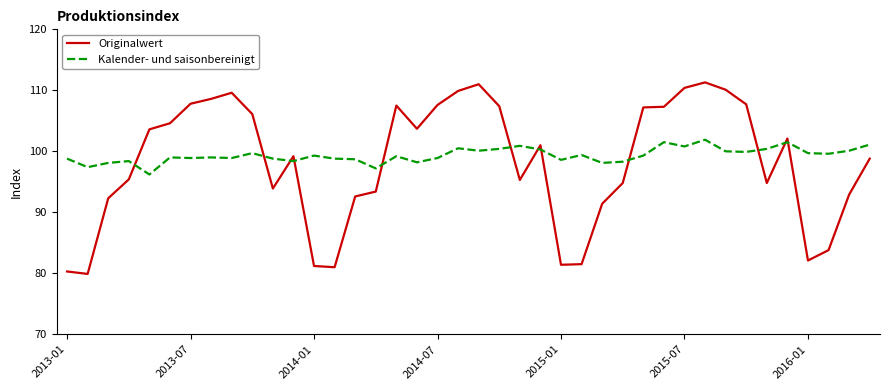

Which series has the widest spread of values?

Originalwert